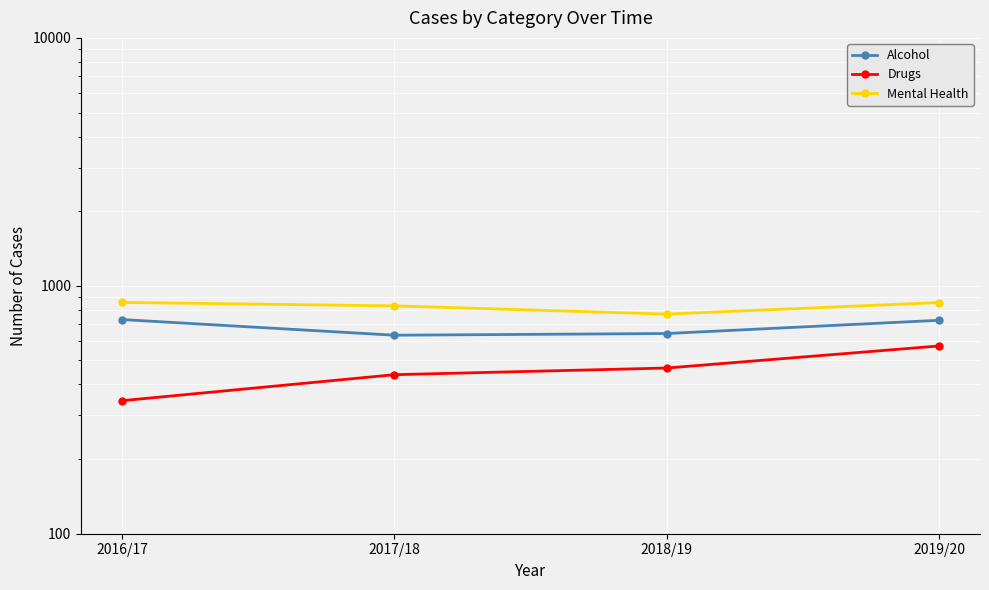

Read the Alcohol value at 2016/17, to the nearest 10.

730